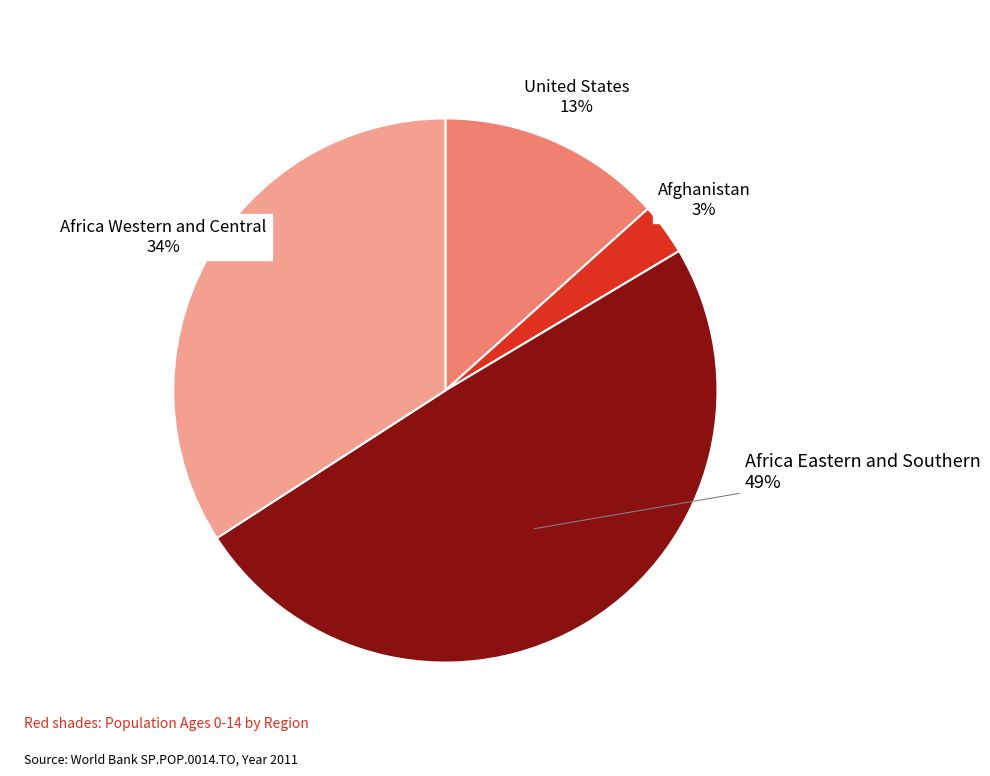

To the nearest percent, what is the average slice percentage?

25%